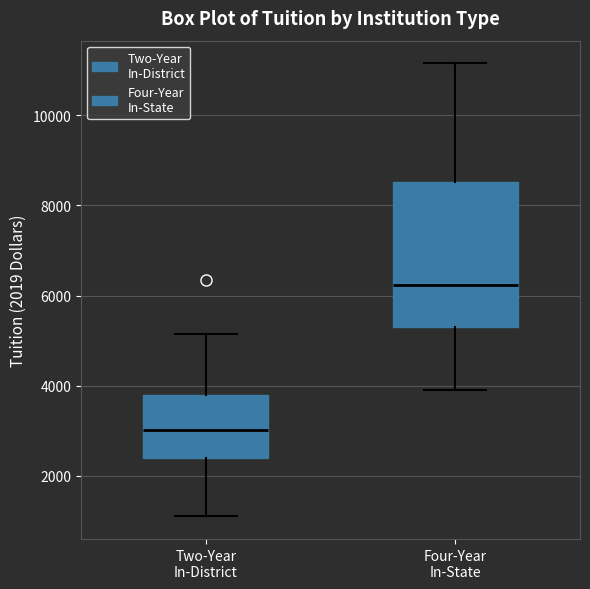

Where is the upper edge of the box for Four-Year In-State on the y-axis? The values are not printed on the chart, so give them approximately, as read against the axis.

8600